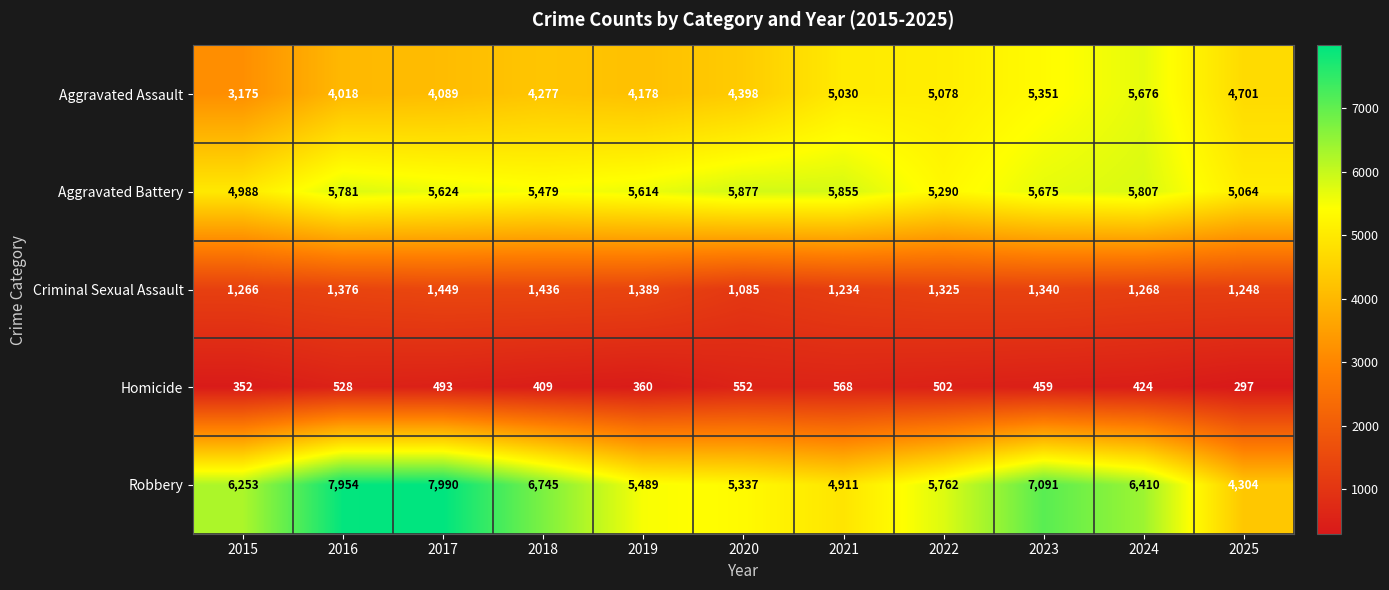

Which series changed the most between 2018 and 2023?

Aggravated Assault